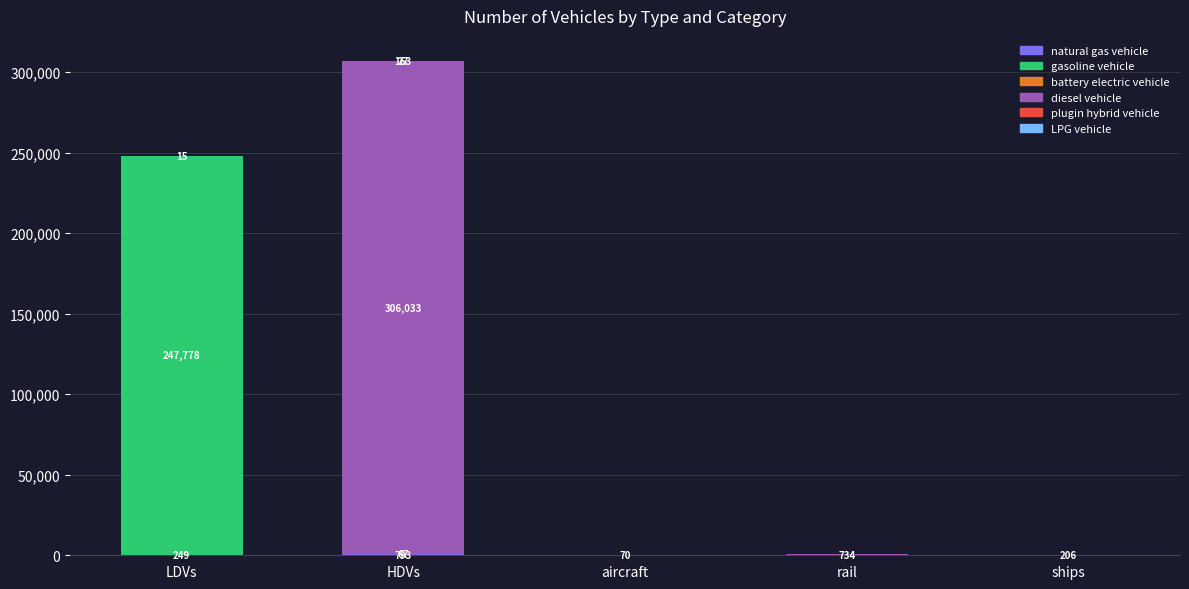

At which category is the sum across all series the highest?

HDVs